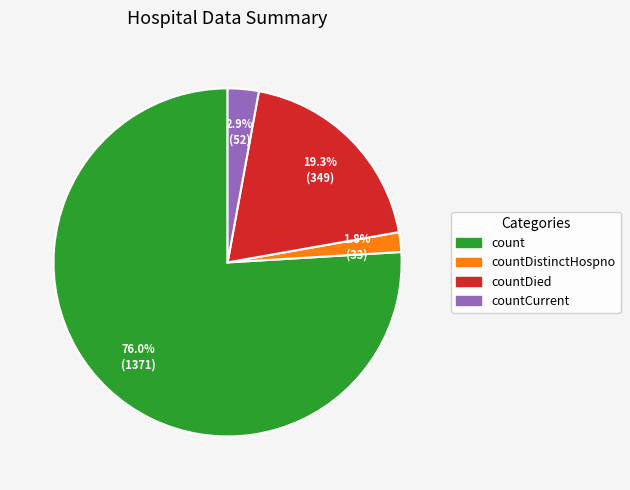

How many slices are in this pie chart?

4